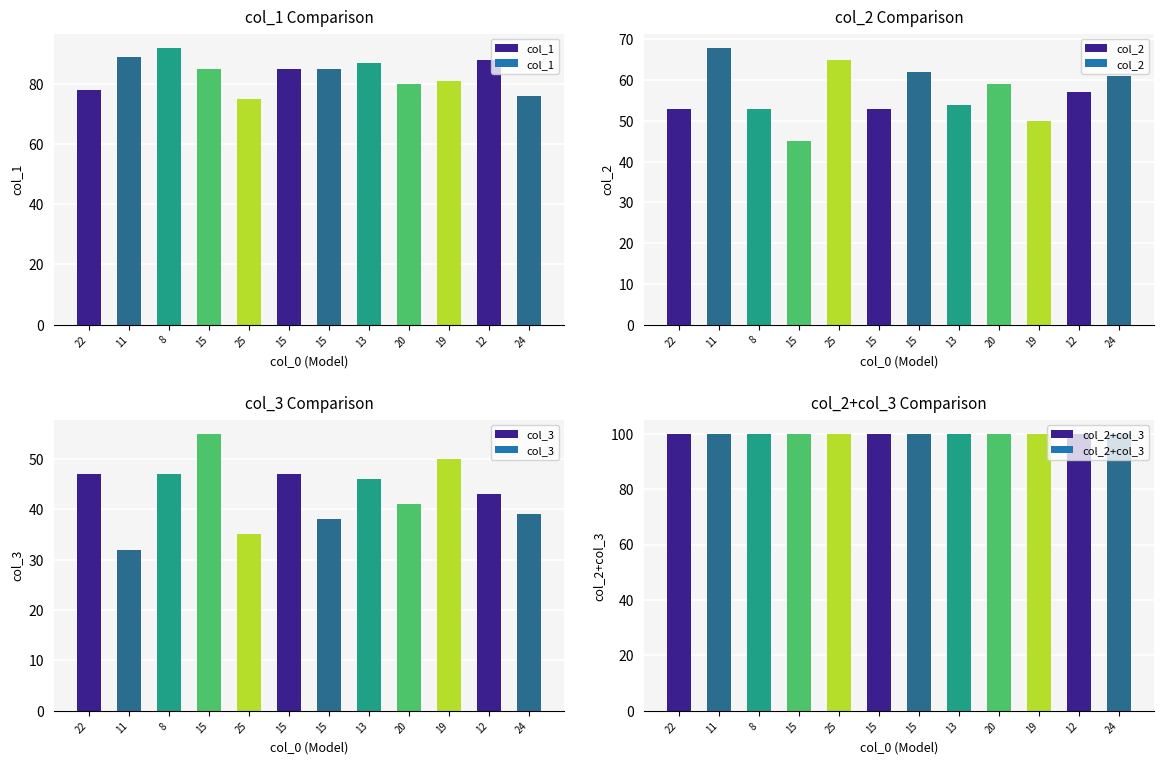

What is the value of the col_1 bar at the 8th from the left?

87